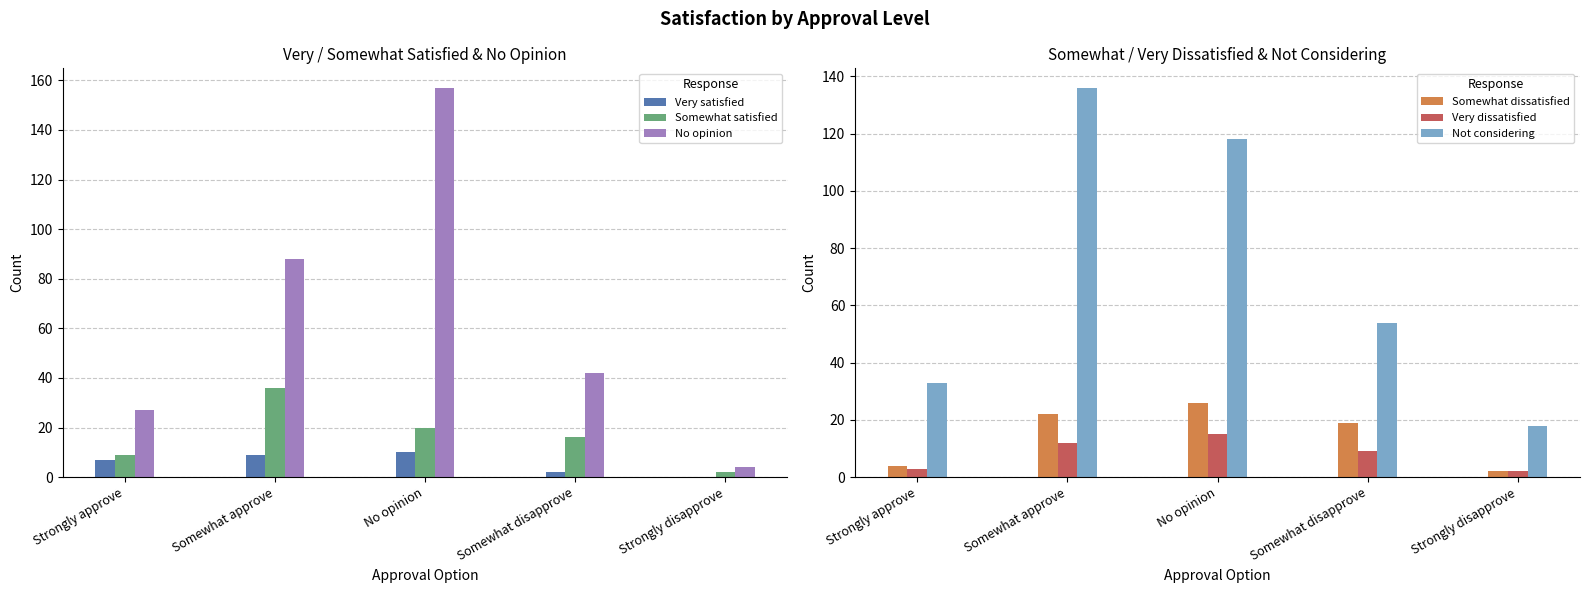

How many distinct data groups are displayed?

6